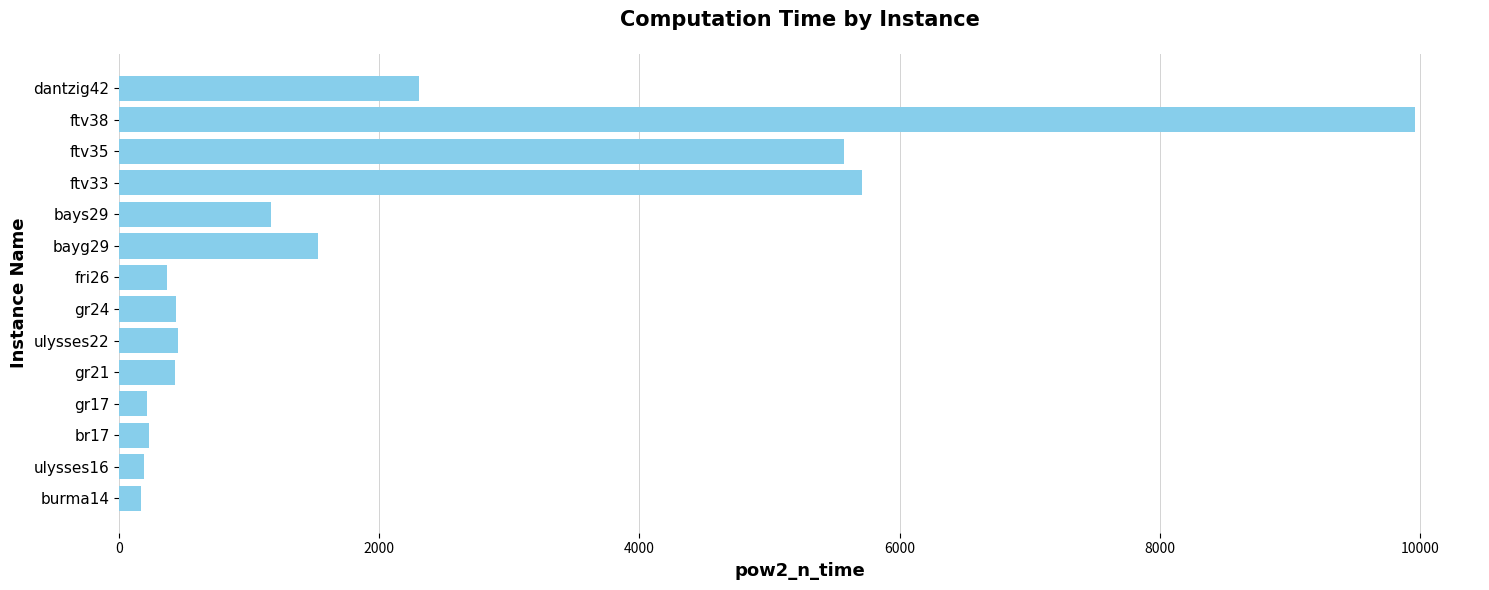

At which label is the value closest to 5066?

ftv35